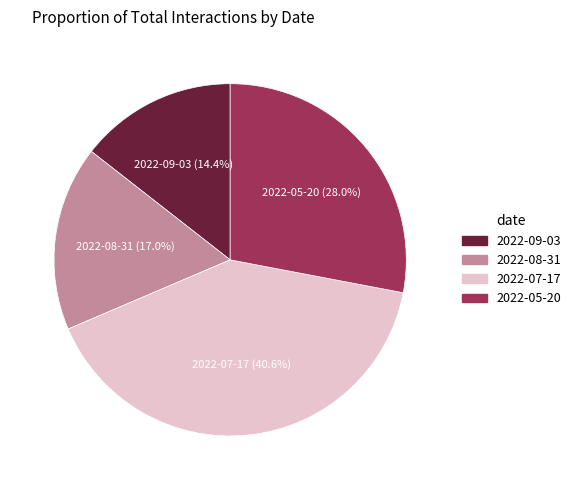

Is it true that 2022-08-31 is 3% of the pie?

False